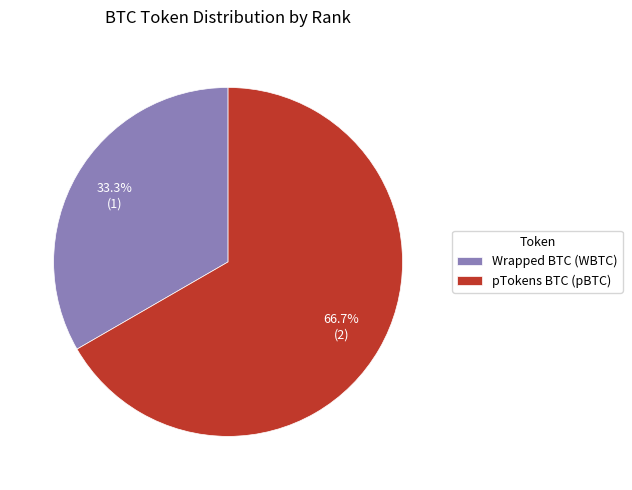

What is the majority slice?

pTokens BTC (pBTC)